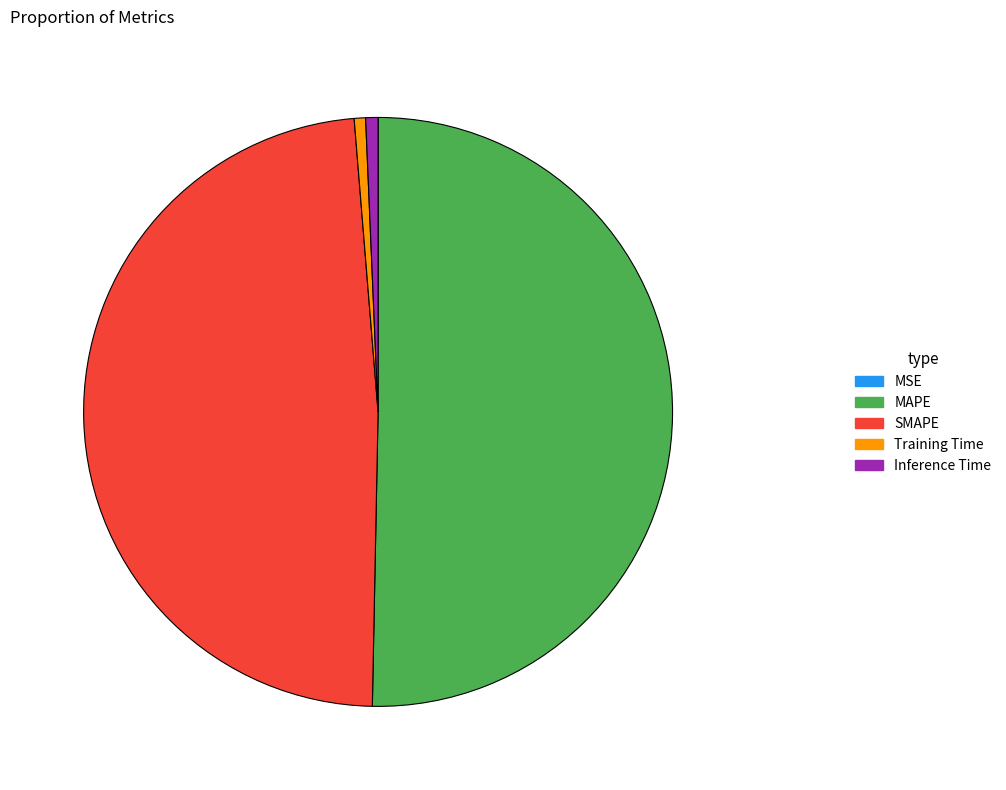

What is the majority slice?

MAPE